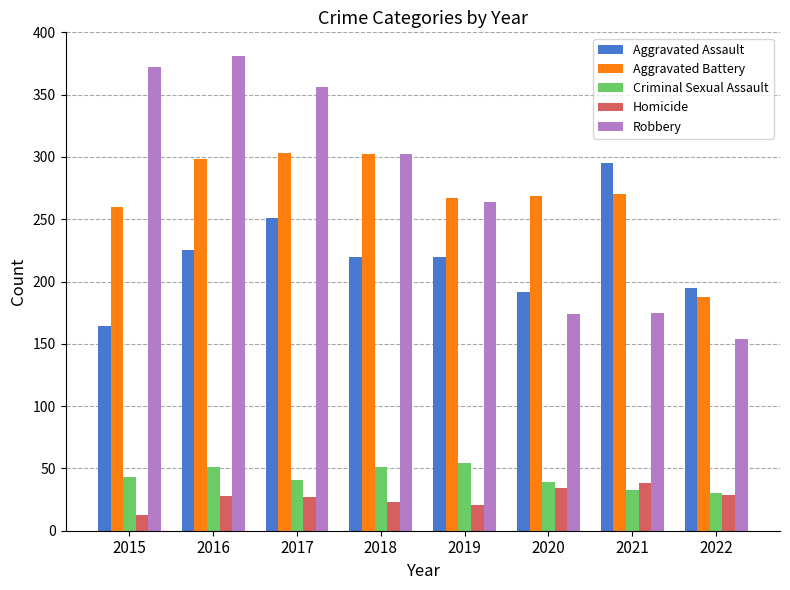

Which series has the widest spread of values?

Robbery